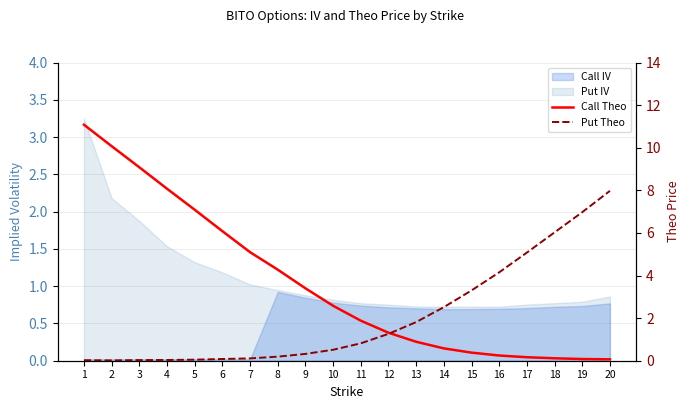

What is the total value across all series at 9?

3.7